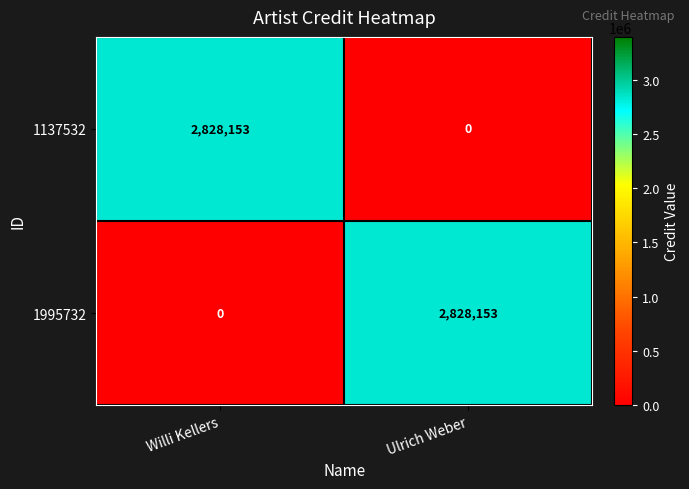

What is the maximum value shown in the chart?

2828153